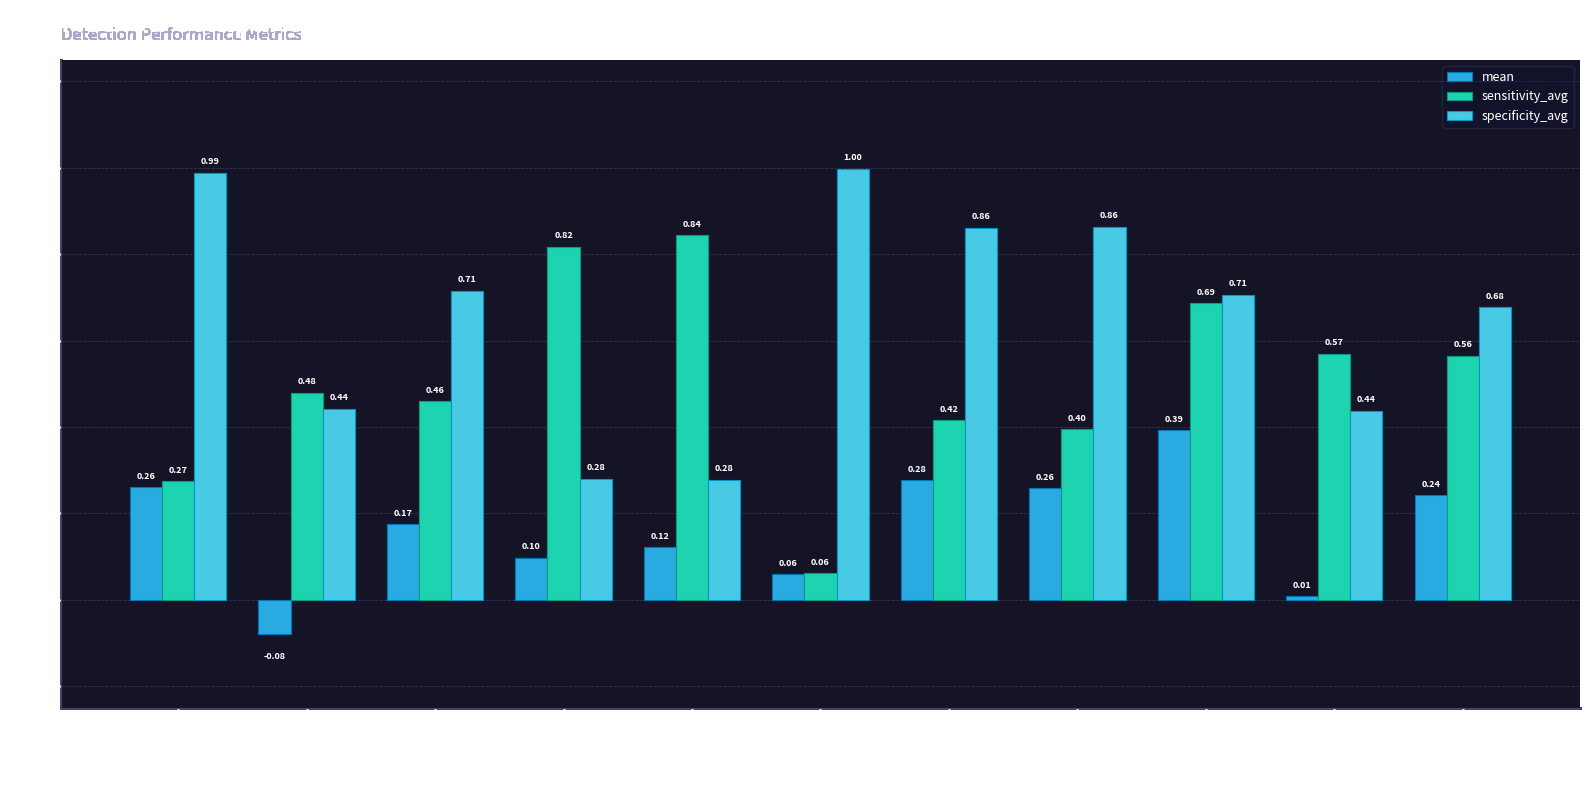

At which label does mean first exceed 0?

ls